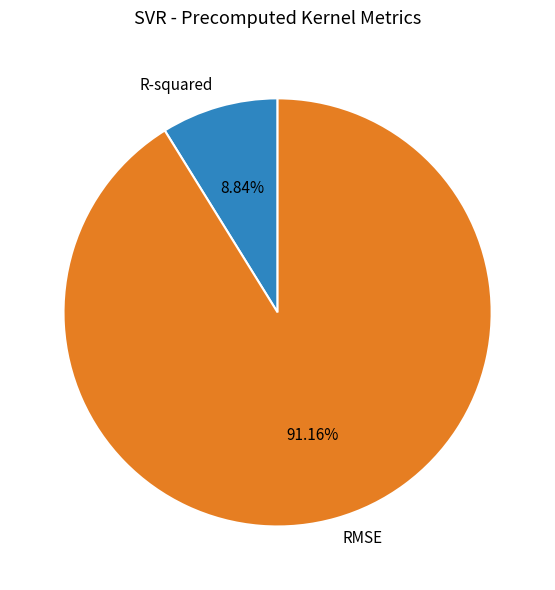

To the nearest percent, what portion does RMSE represent?

91%